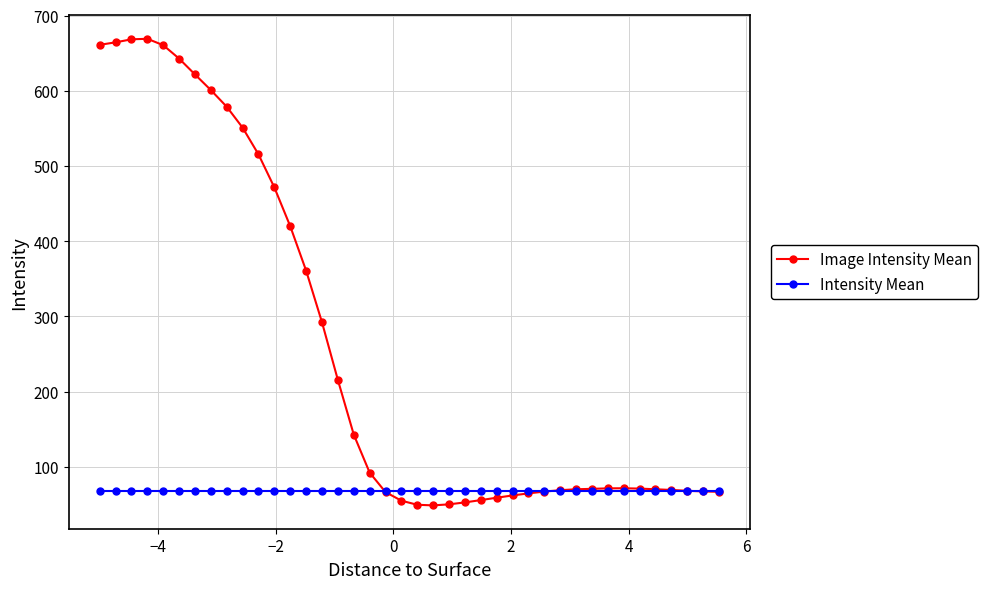

What are all the series names shown in the legend?

Image Intensity Mean, Intensity Mean